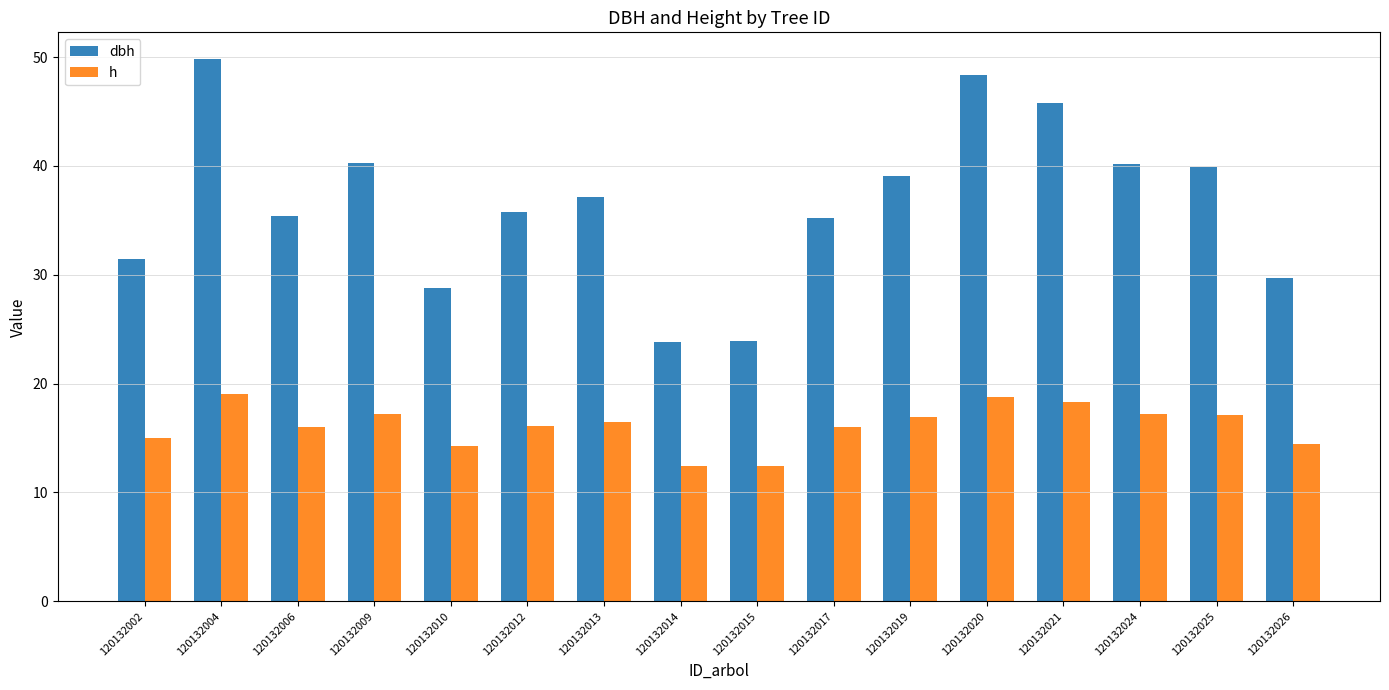

What is the difference between the maximum and second lowest values in the h series?

6.6